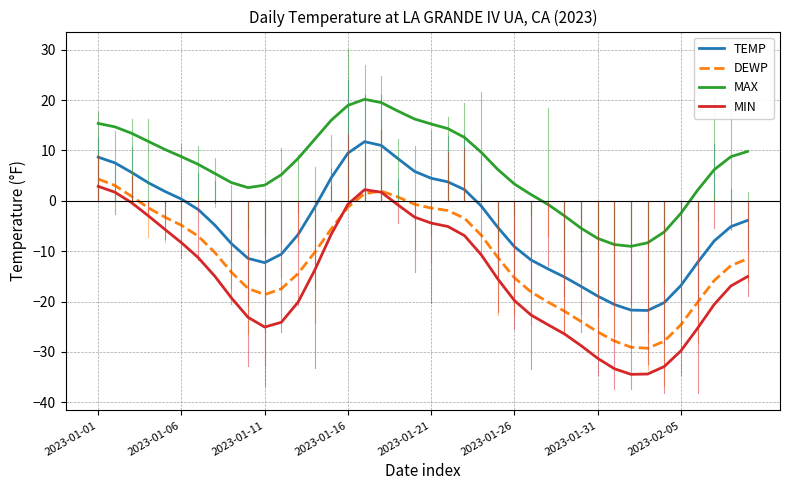

Which series has the widest spread of values?

MIN